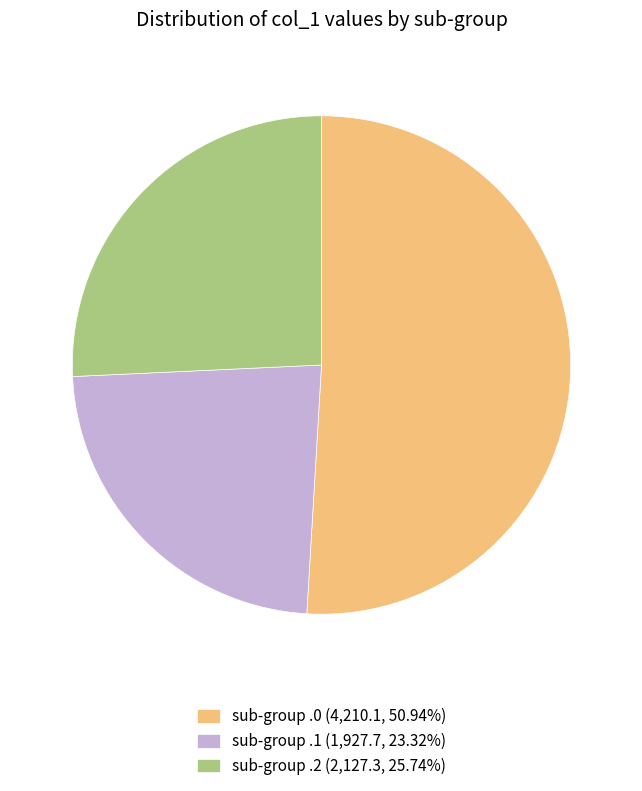

Does sub-group .0 (4,210.1, 50.94%) account for over 50% of the chart?

Yes